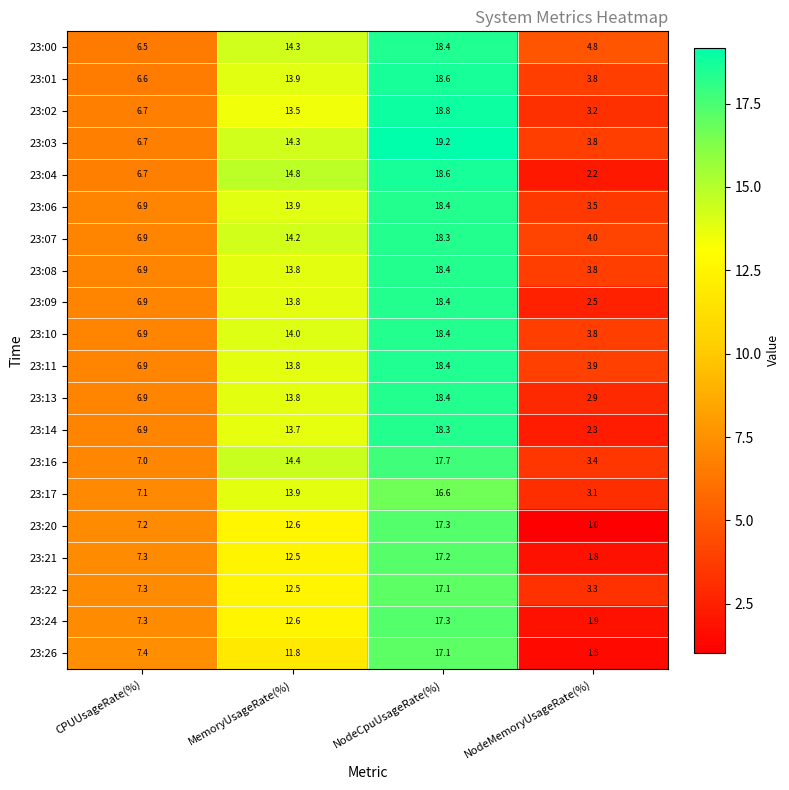

What is the minimum value shown in the chart?

1.0